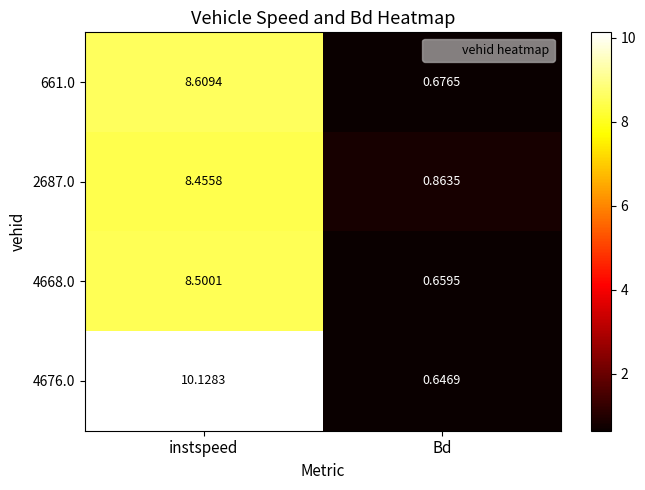

Is the value of 661.0 at Bd greater than the value of 4668.0 at instspeed?

No